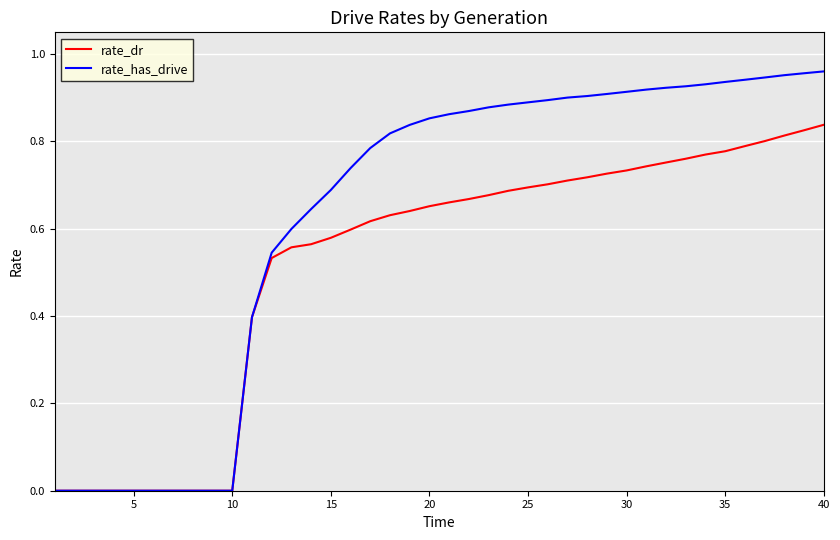

Which series has the largest range (max minus min)?

rate_has_drive